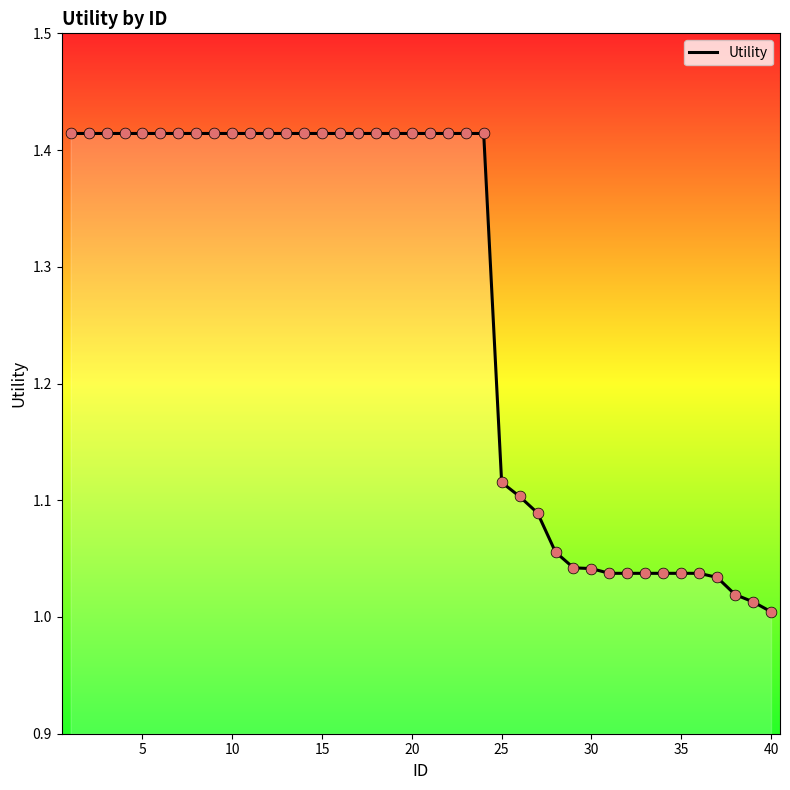

What is the difference between the maximum and minimum values?

0.4